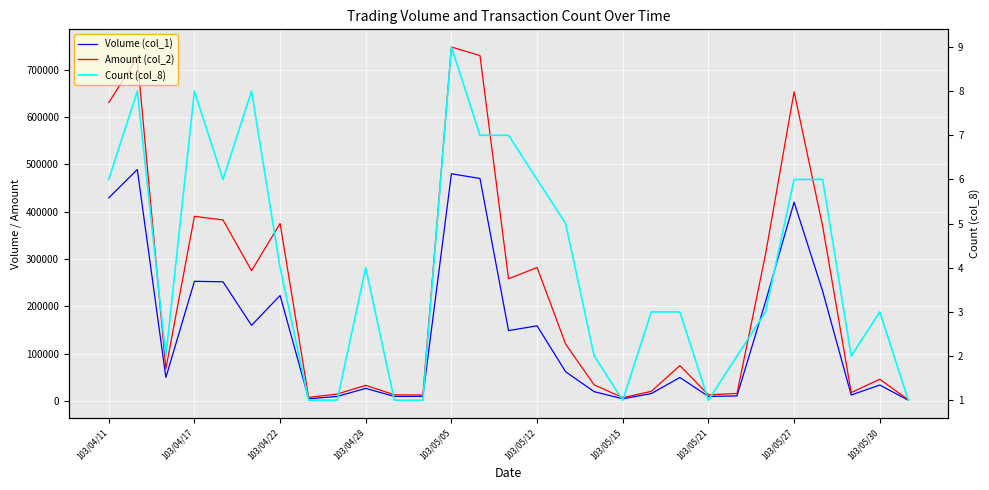

How many lines are shown in the chart?

3